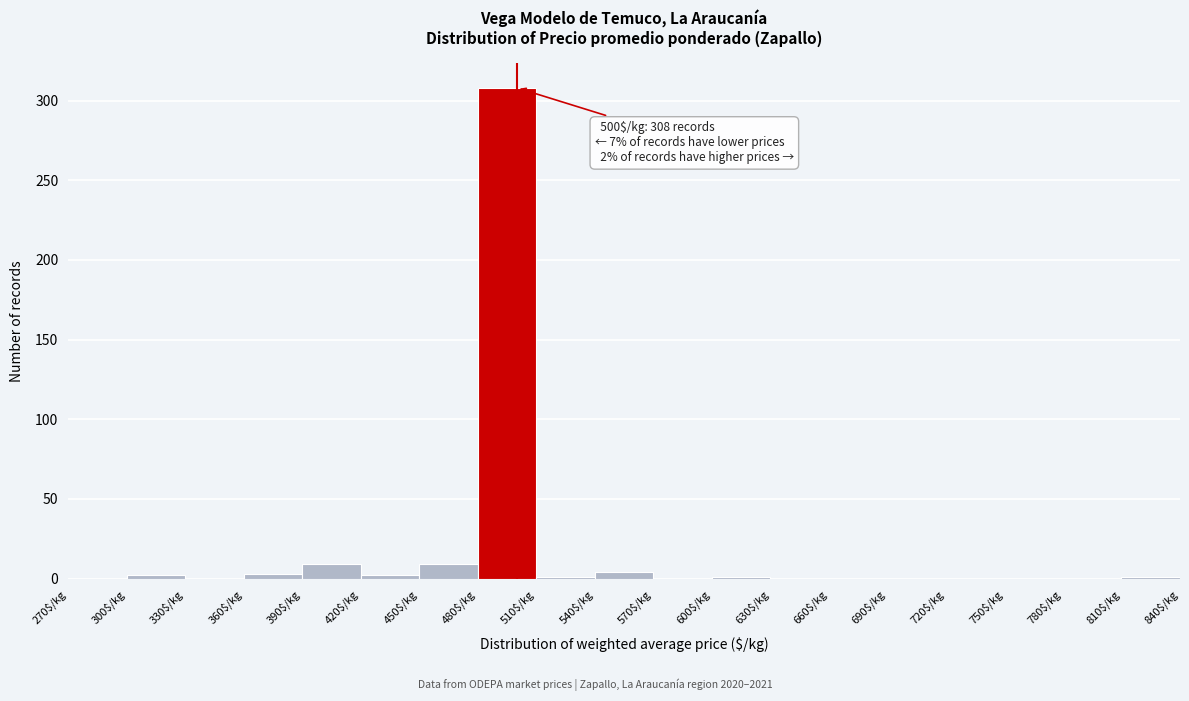

Which range on the x-axis has the tallest bar?

480 to 510